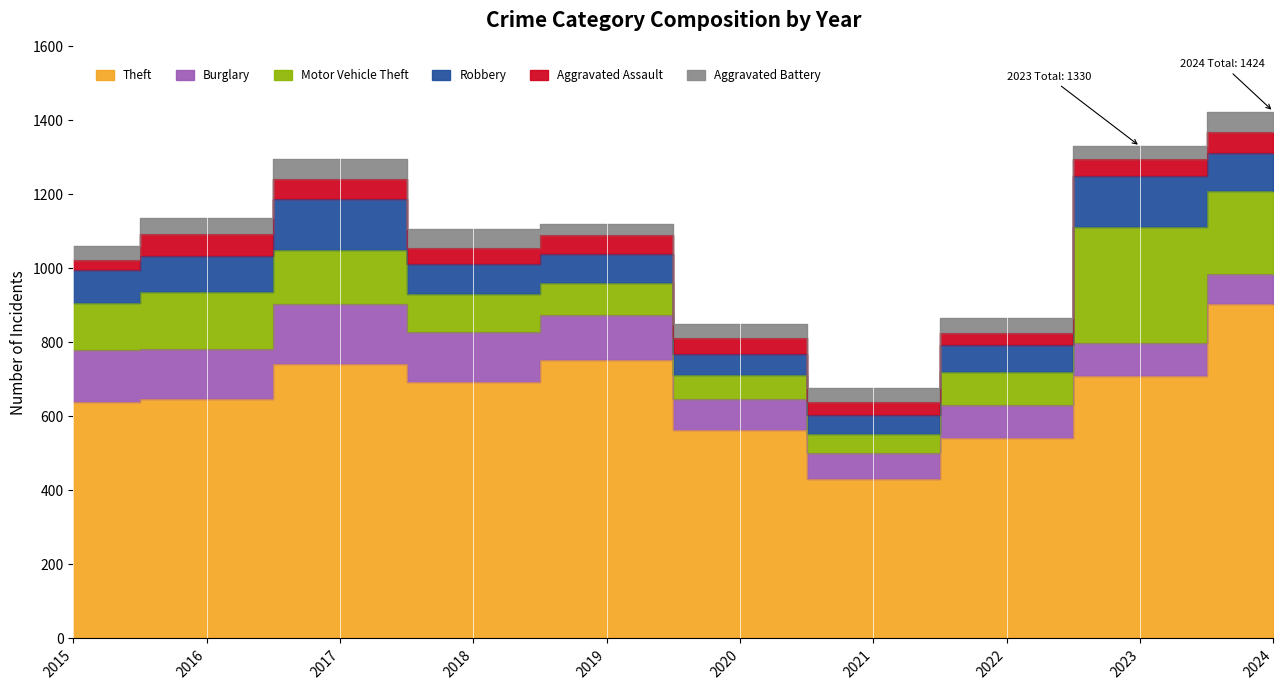

What is the value of the Robbery point at the 8th from the left?

74